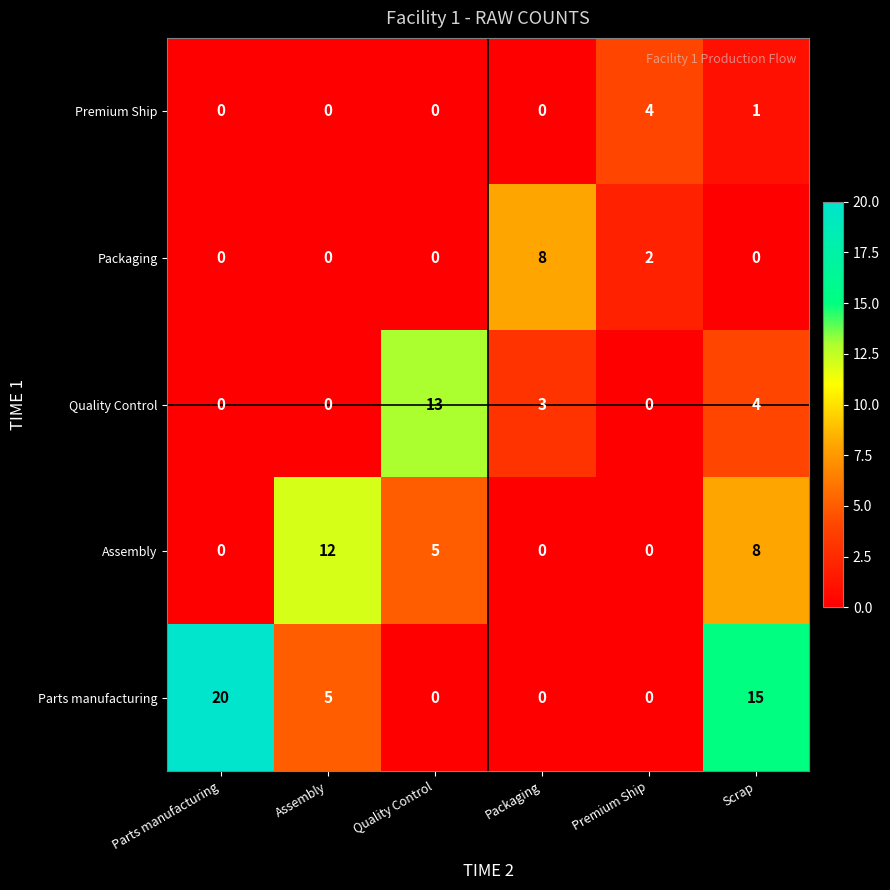

How many distinct data groups are displayed?

5